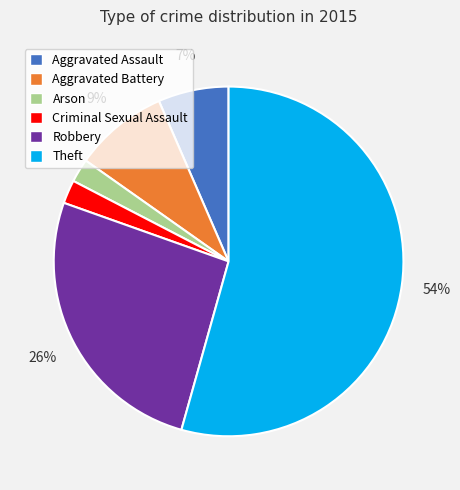

To the nearest percent, what is the average slice percentage?

17%